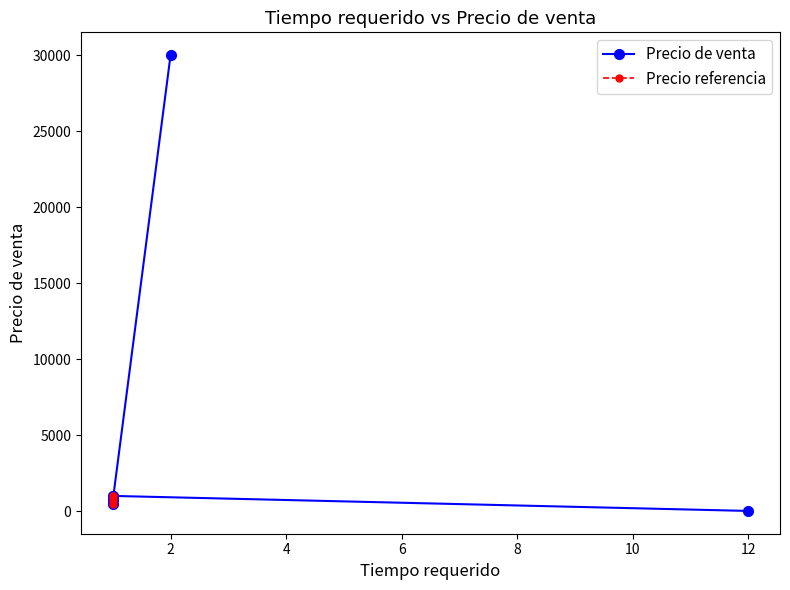

What is the difference between the maximum and minimum values?

29988